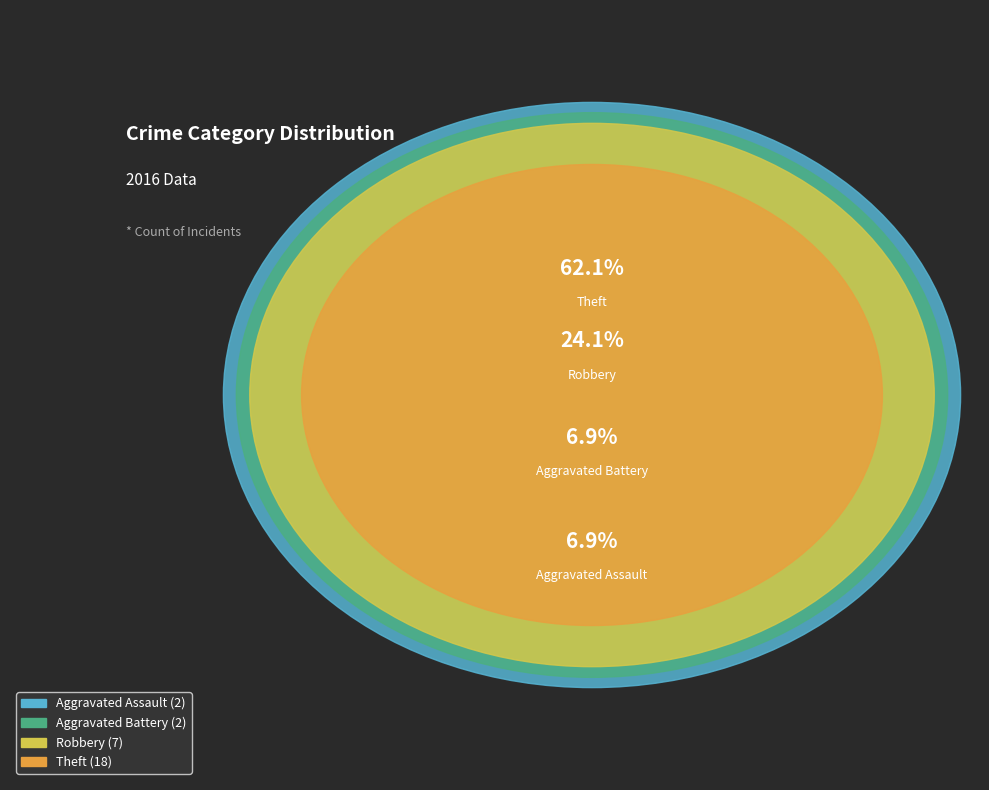

To the nearest percent, what portion does Theft represent?

62%